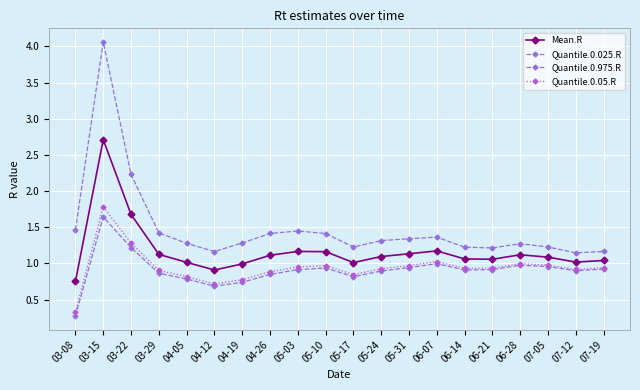

What is the sum of the Mean.R values at 04-19 and 05-03?

2.2